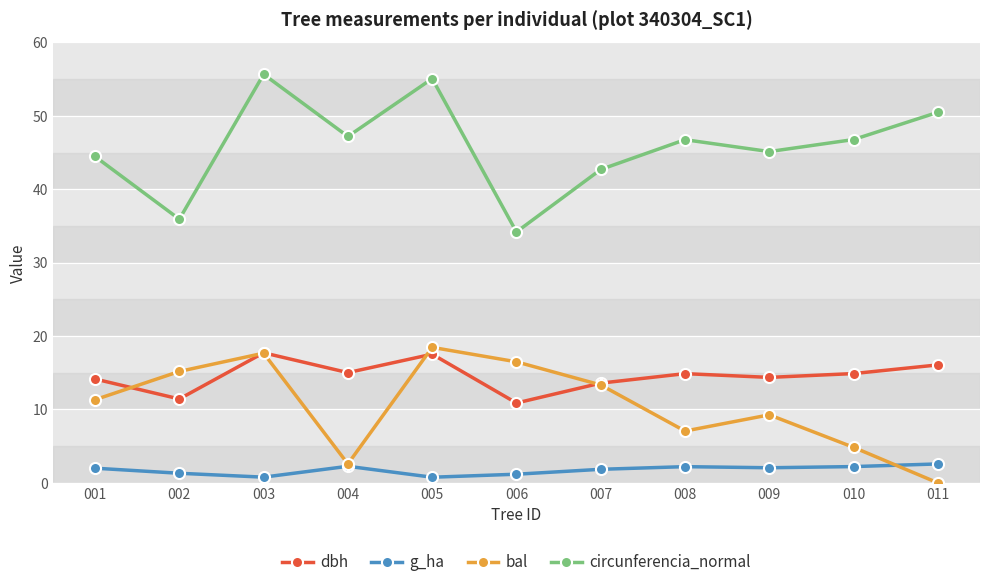

What is the minimum value for dbh?

10.9